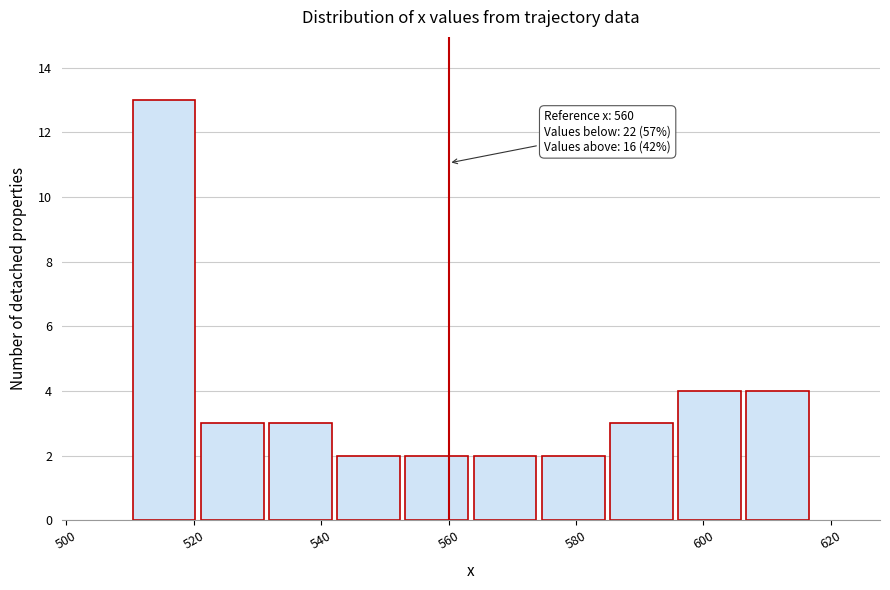

Which range on the x-axis has the tallest bar?

510 to 520